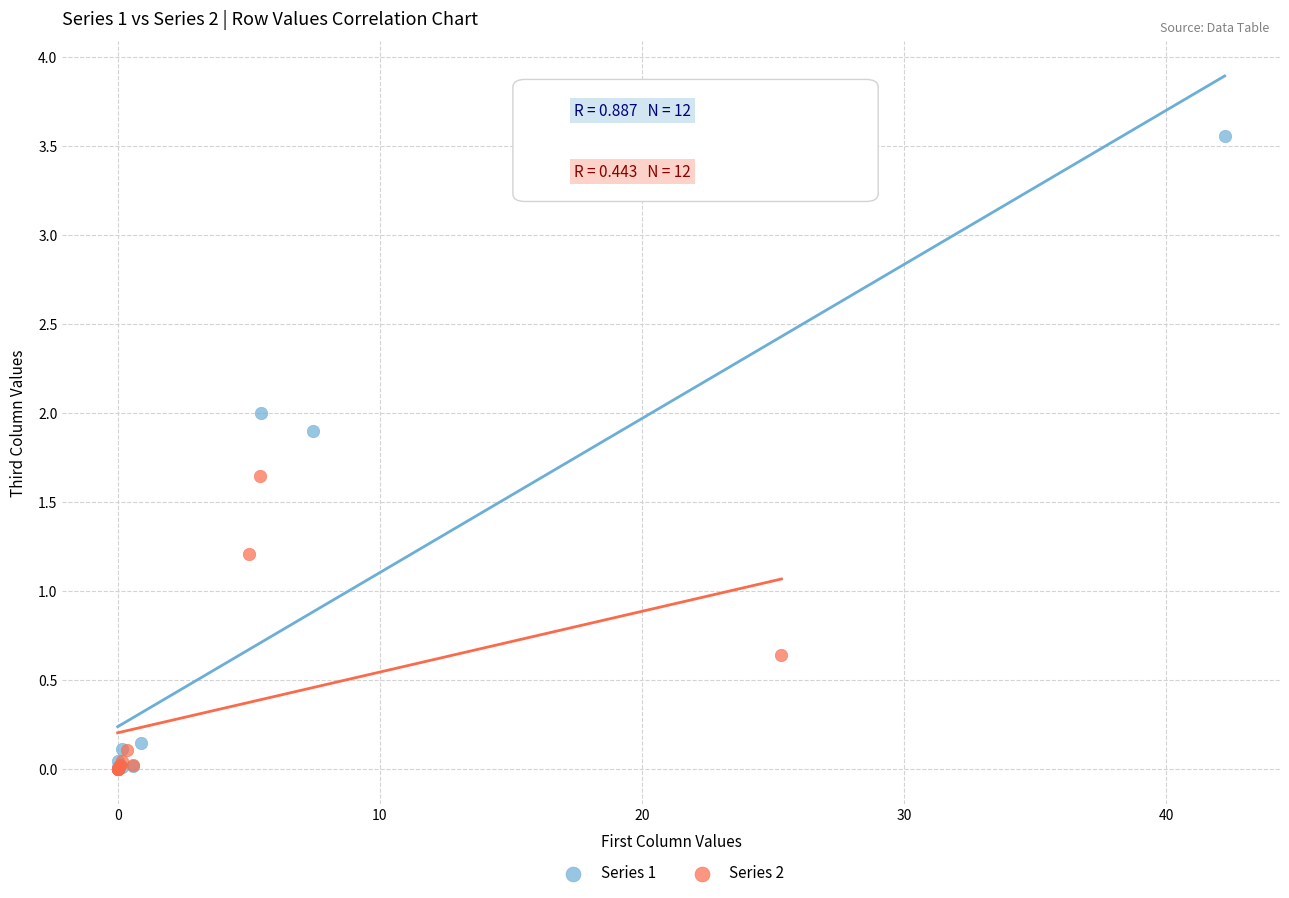

Which series reaches the maximum Y coordinate?

Series 1